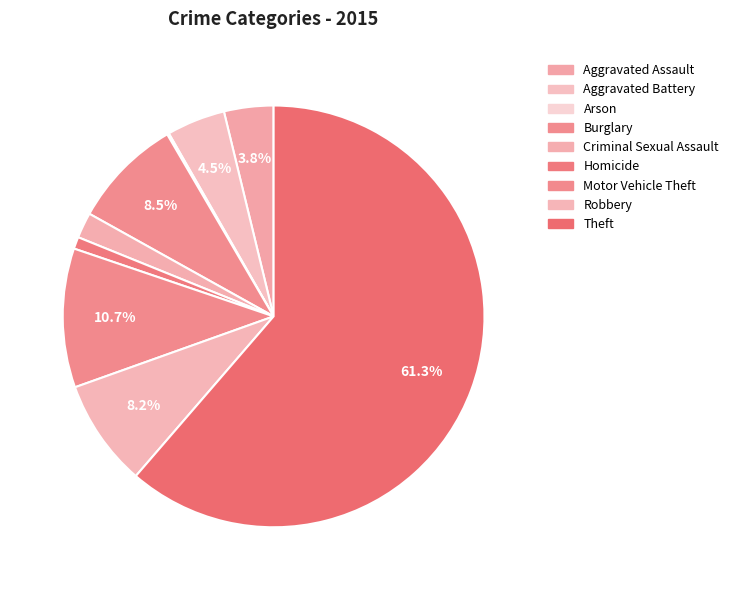

Count the number of slices in the pie.

9